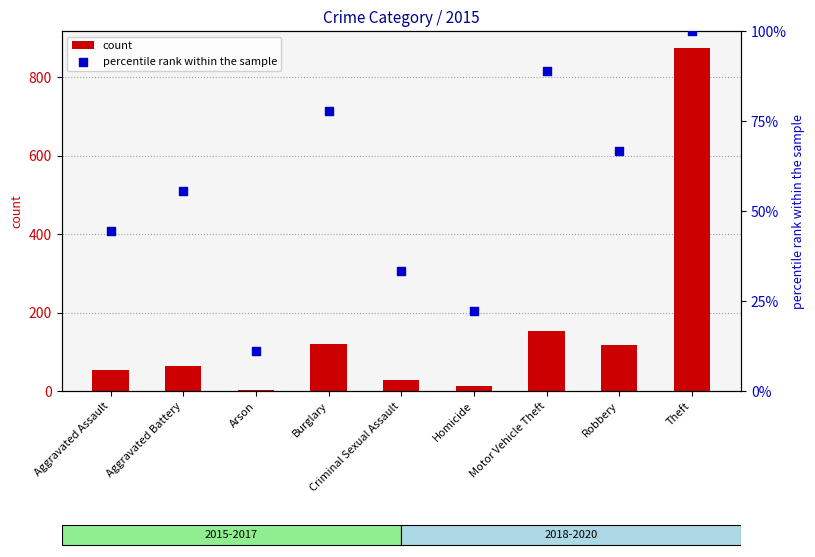

What are all the series names shown in the legend?

count, percentile rank within the sample